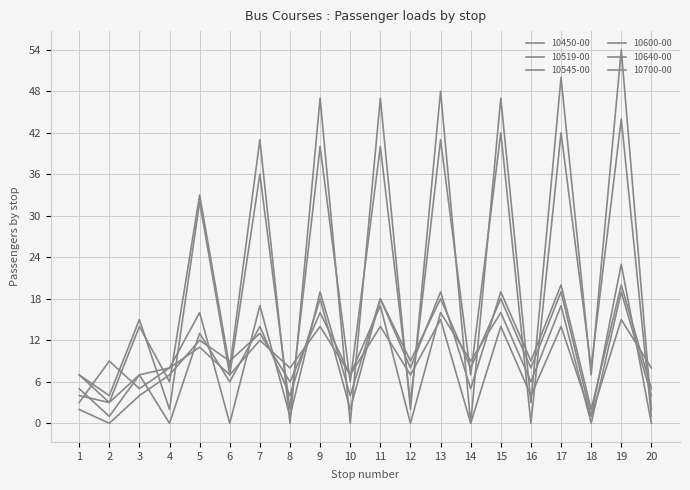

How many lines are shown in the chart?

6